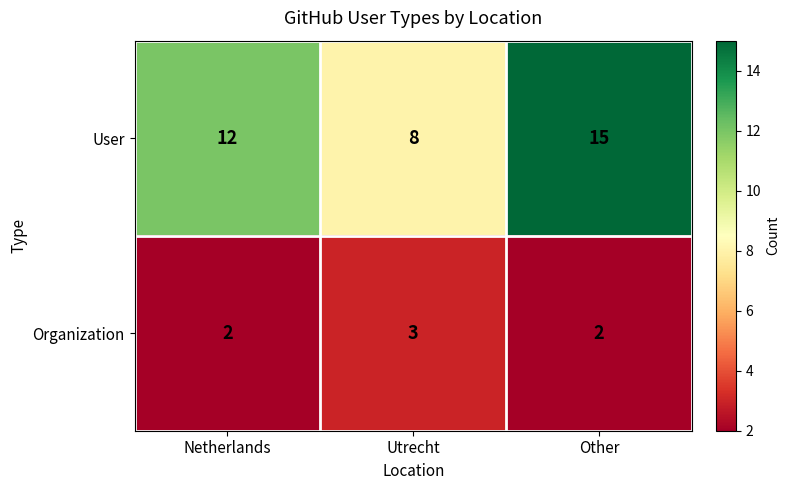

Which series has the widest spread of values?

User